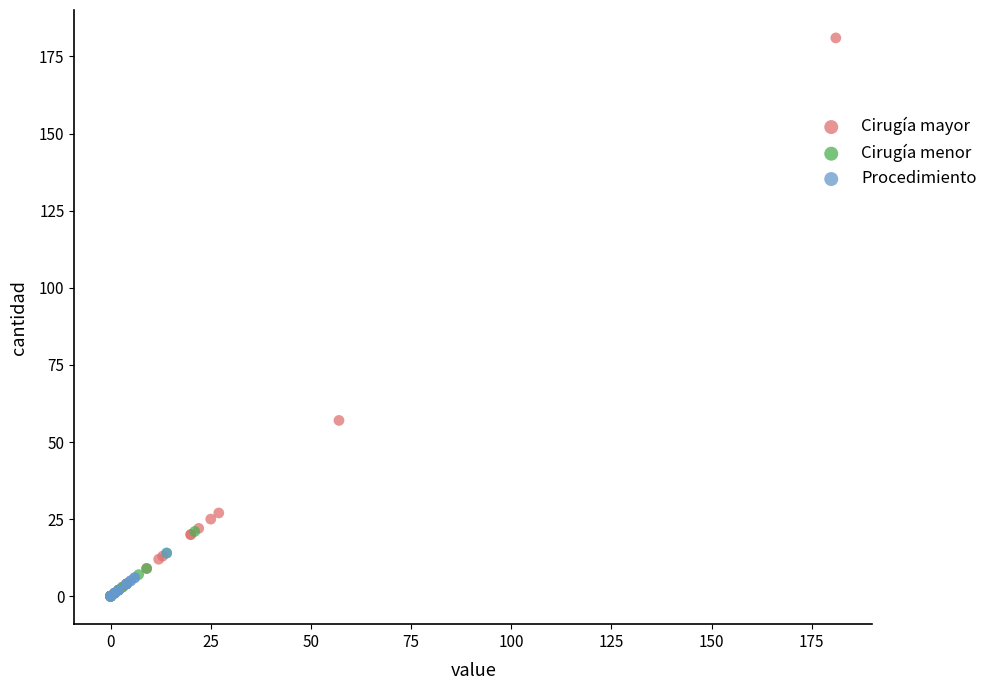

Which series reaches the maximum Y coordinate?

Cirugía mayor